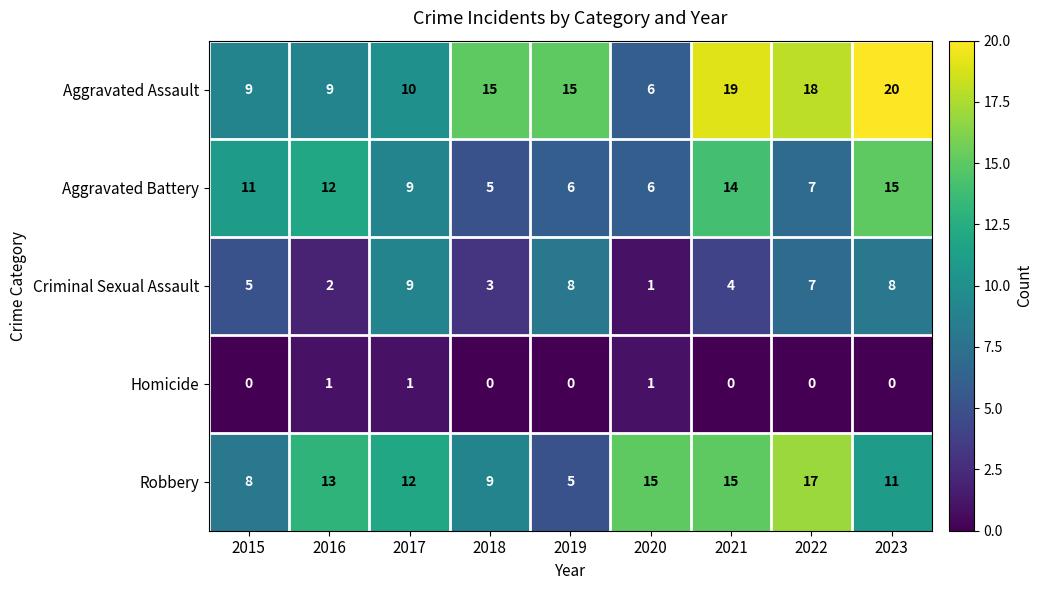

Which series has the widest spread of values?

Aggravated Assault